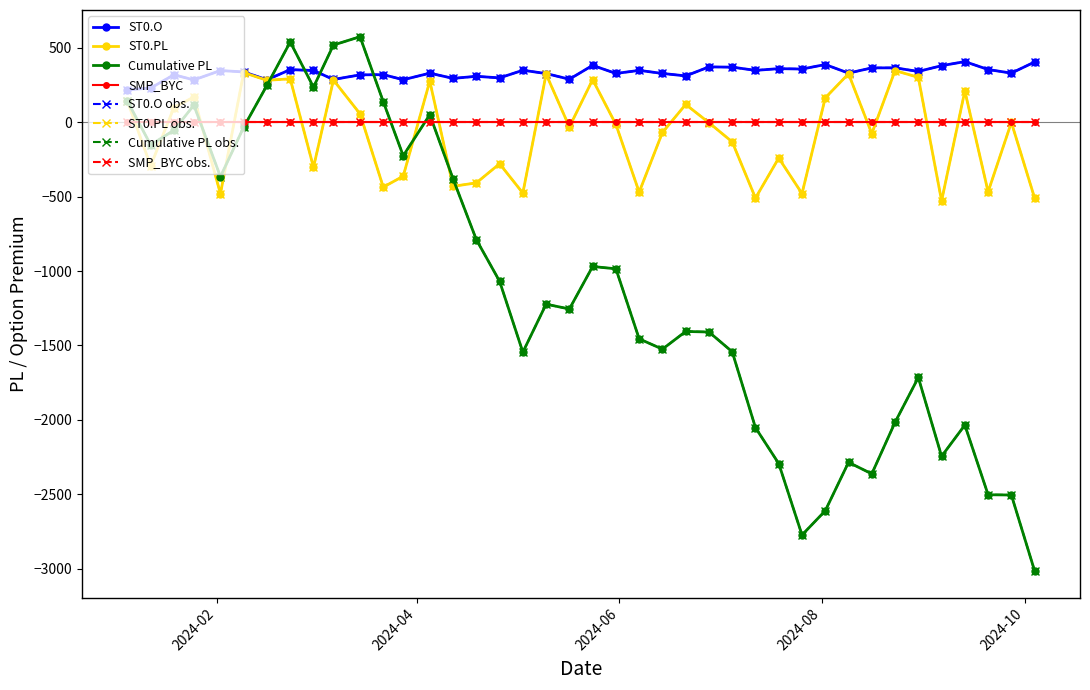

What is the label of the 19th point from the left?

2024-05-10